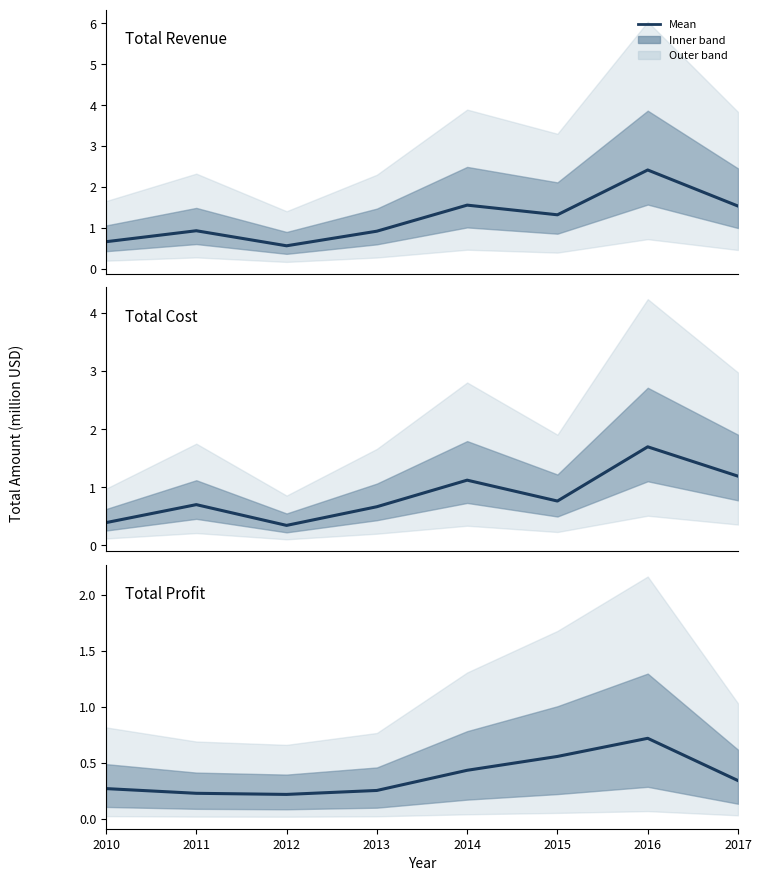

How many distinct data groups are displayed?

3